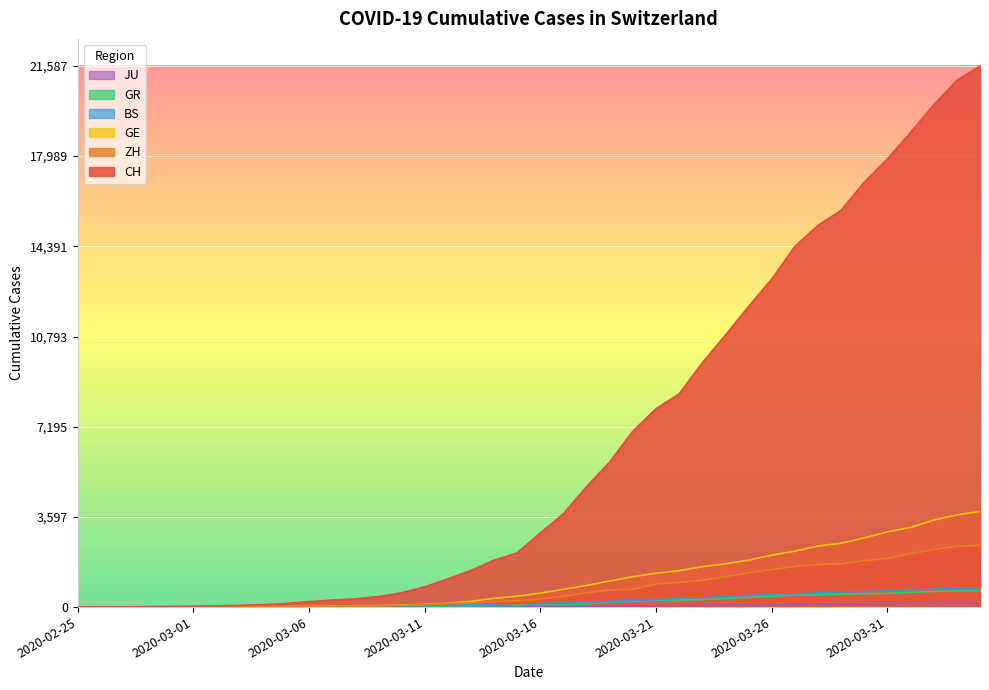

The GR series shows 16 at 2020-03-06. True or false?

True